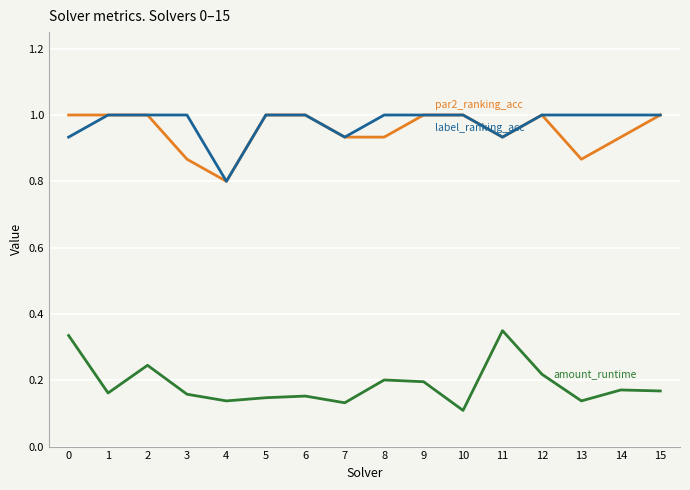

What is the total value across all series at 2?

2.2